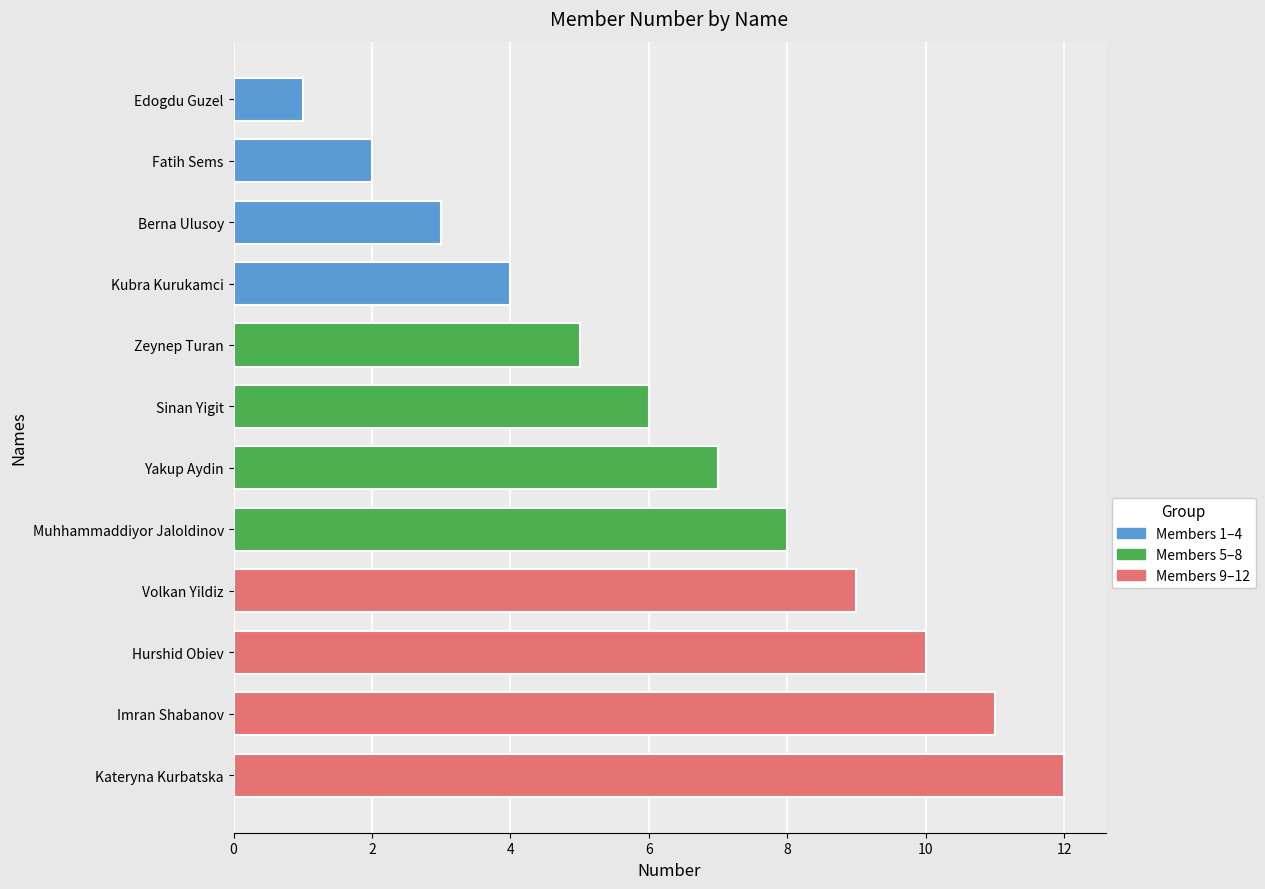

What is the label of the 9th bar from the bottom?

Kubra Kurukamci